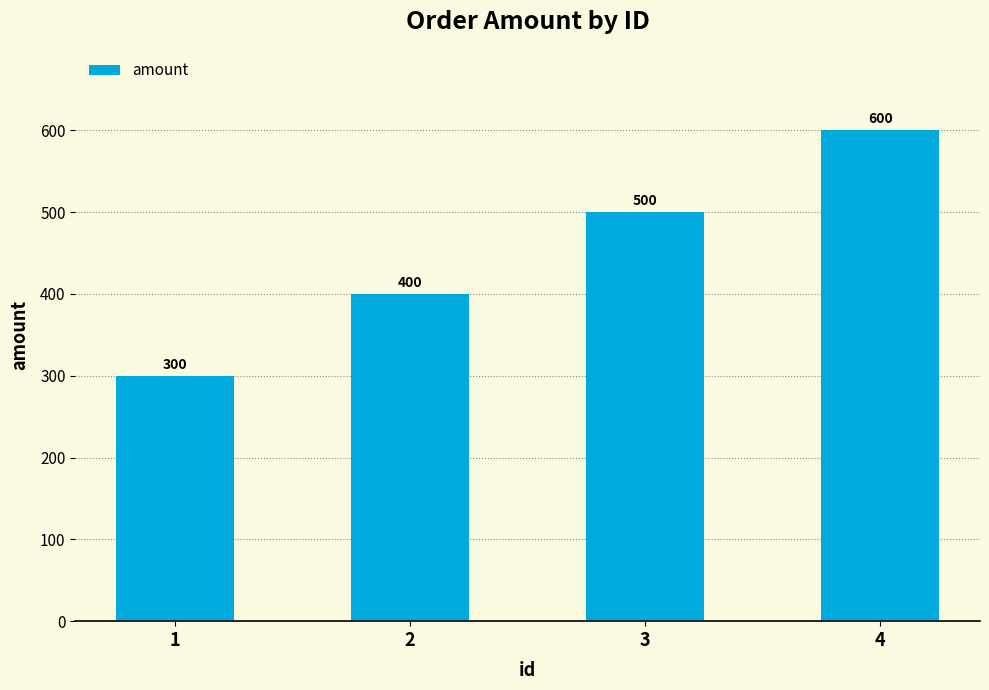

What is the average value?

450